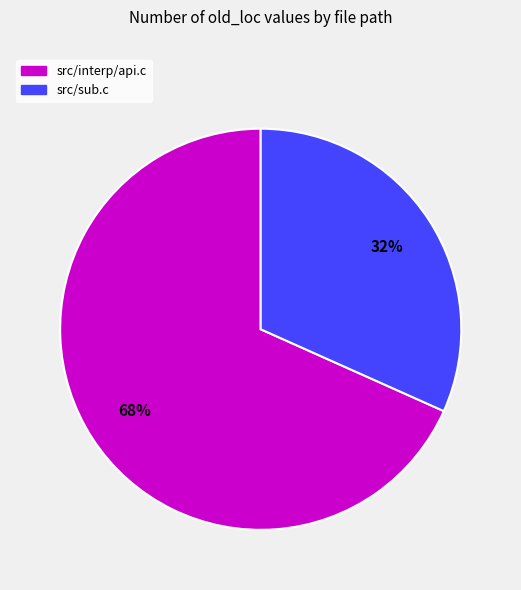

What is the smallest slice in the pie chart?

src/sub.c